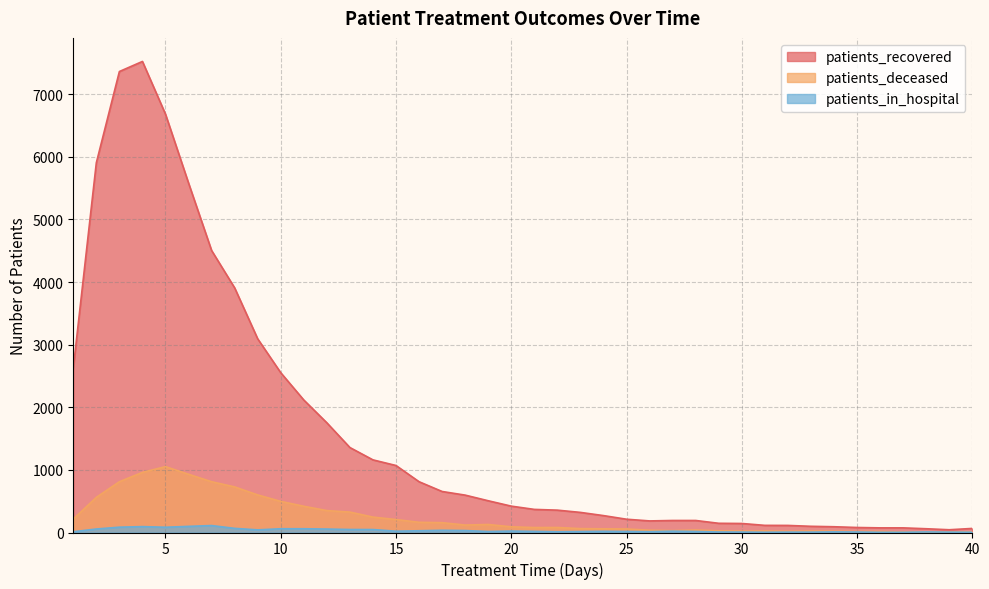

Which series changed the most between 13 and 33?

patients_recovered